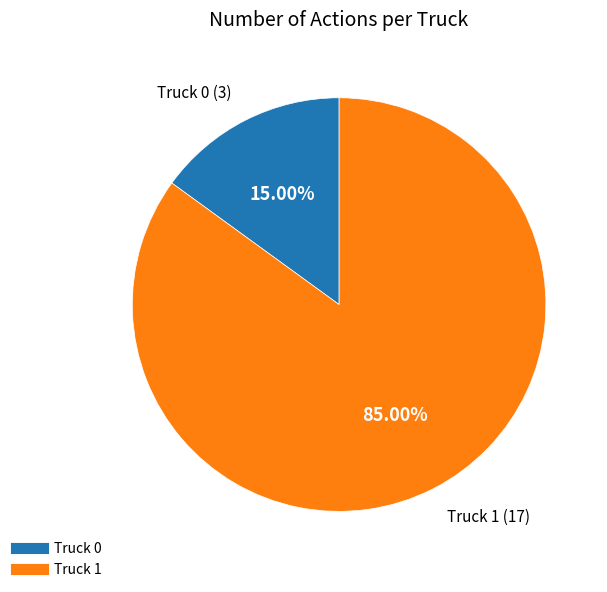

Count the number of slices in the pie.

2